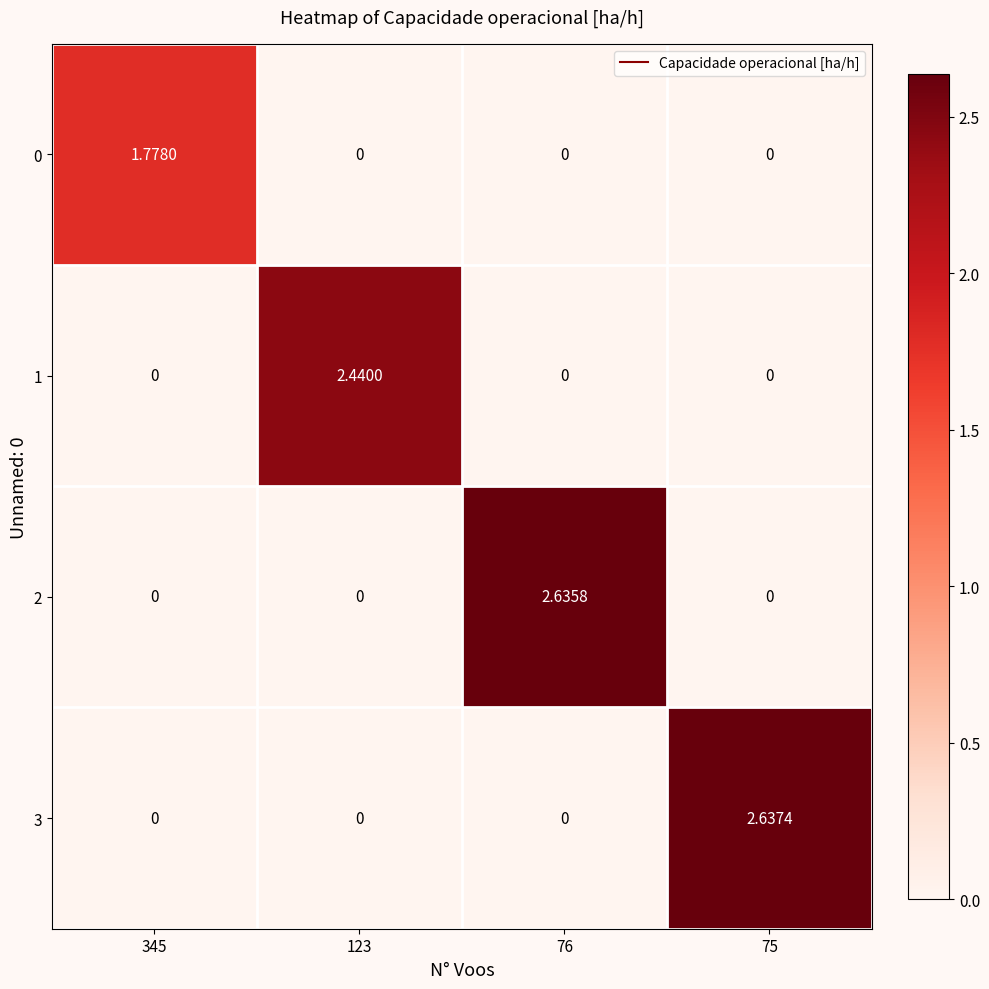

Which label corresponds to the largest value in the chart?

75